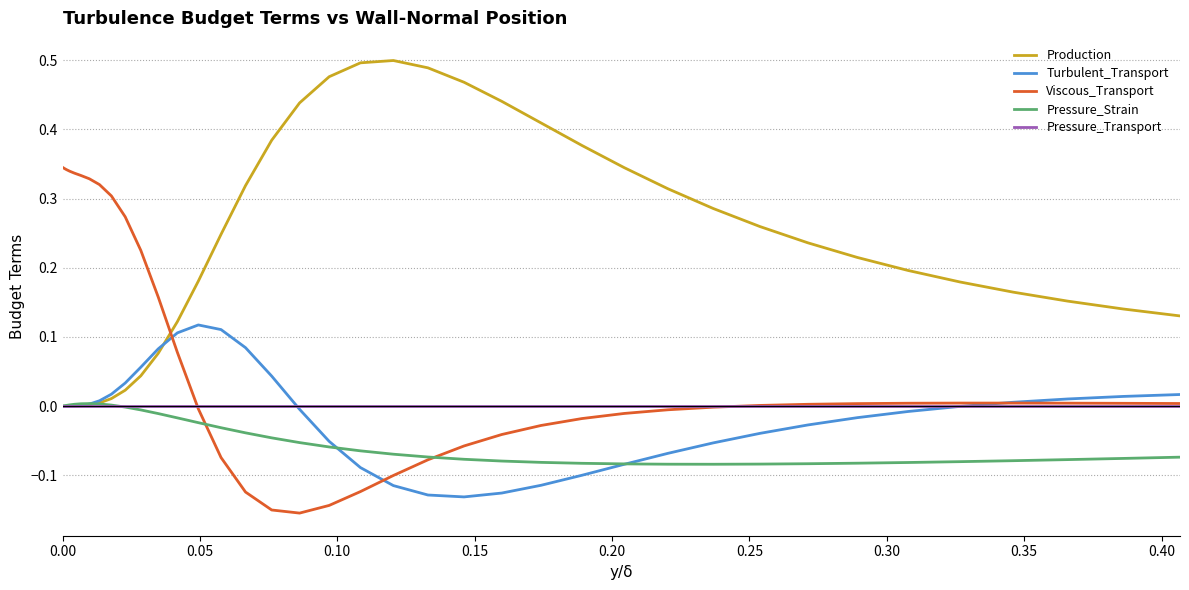

Which series has the largest total across all categories?

Production